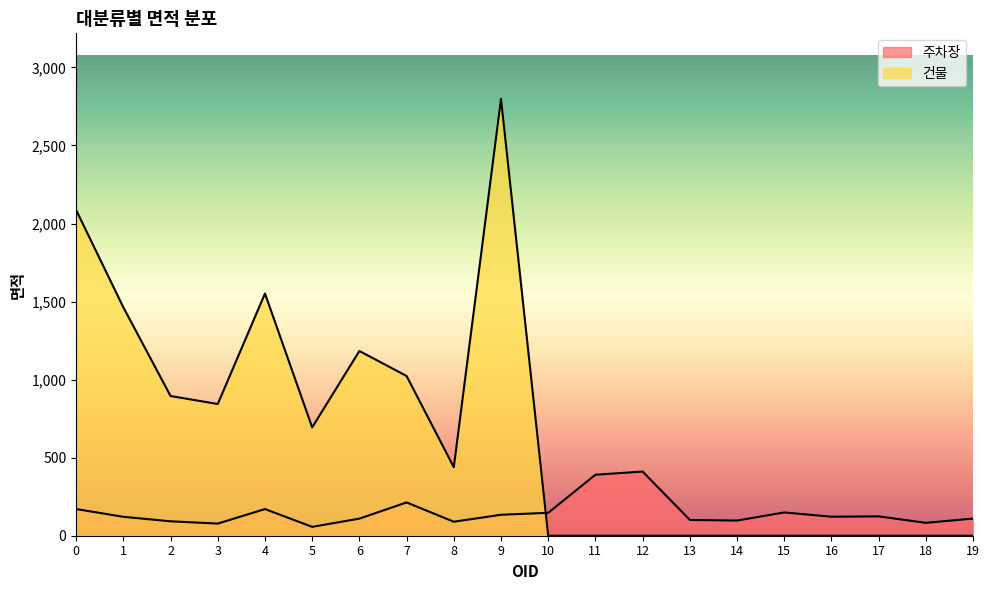

How many values in the 건물 series exceed 439?

10